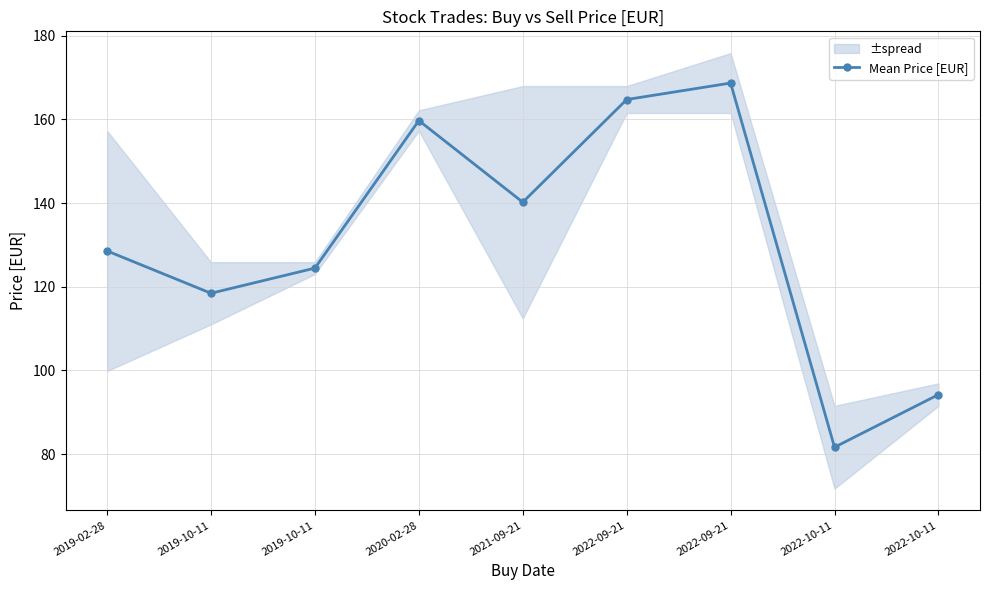

List the labels in order of value, largest first.

2022-09-21, 2022-09-21, 2020-02-28, 2021-09-21, 2019-02-28, 2019-10-11, 2019-10-11, 2022-10-11, 2022-10-11